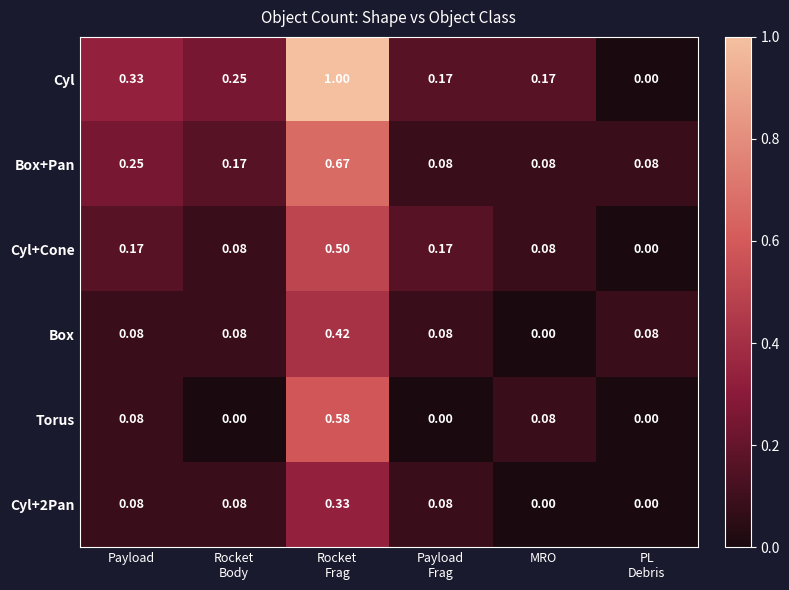

Between Payload and MRO, which series saw the biggest shift?

Box+Pan